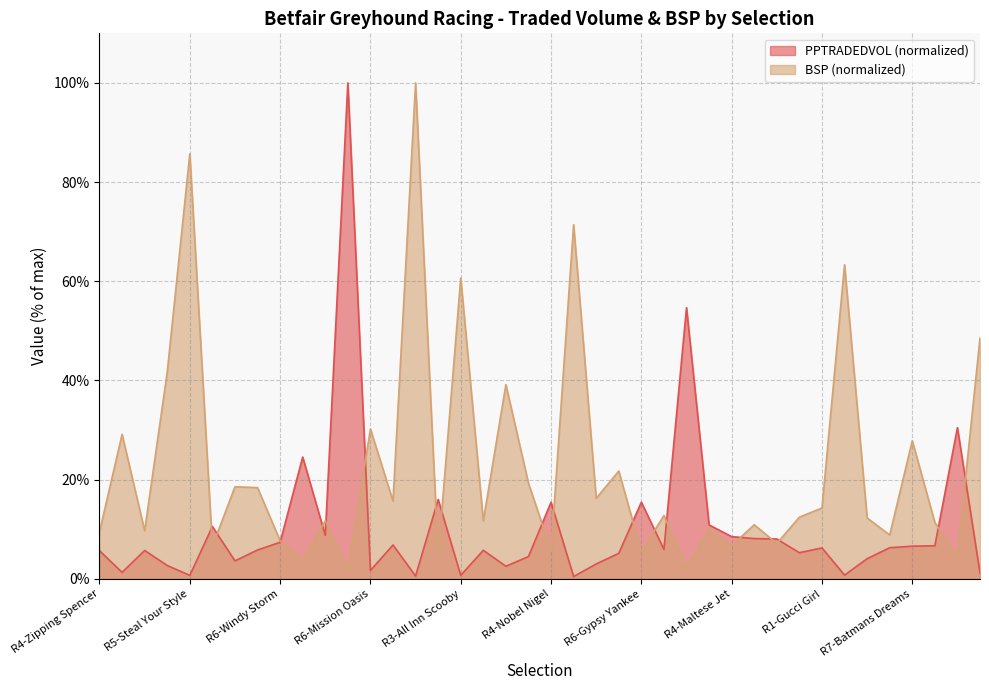

At how many categories does at least one series exceed 89?

2